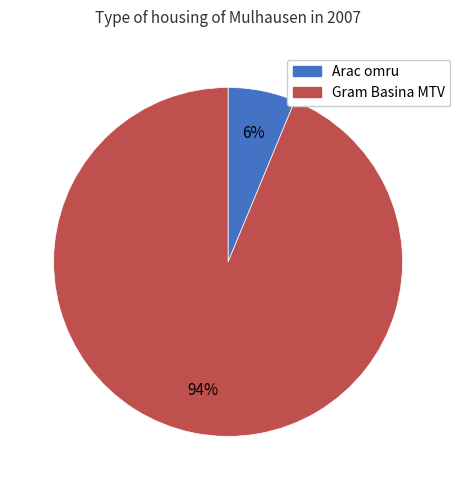

True or false: Gram Basina MTV accounts for 94% of the total.

True